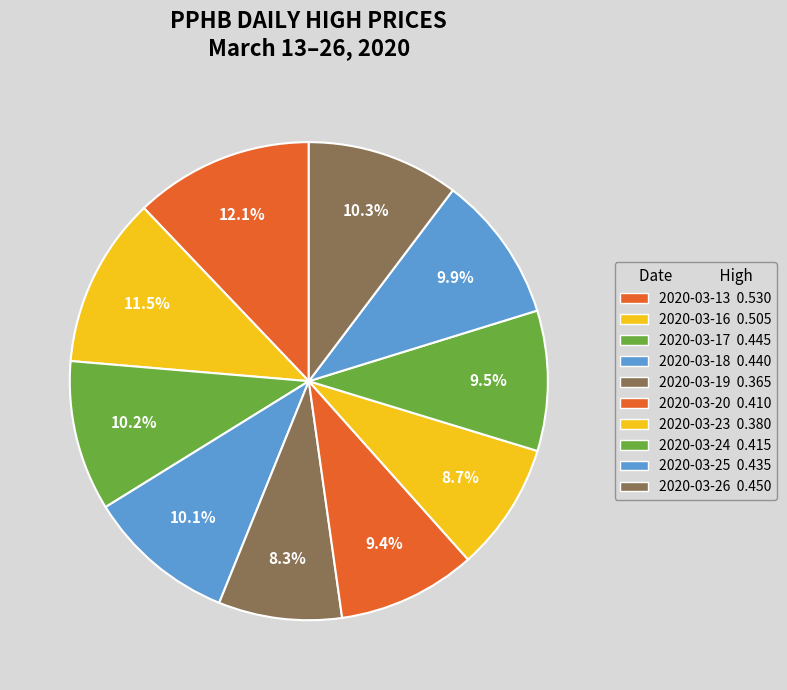

What percentage is NOT represented by 2020-03-23?

91.3%